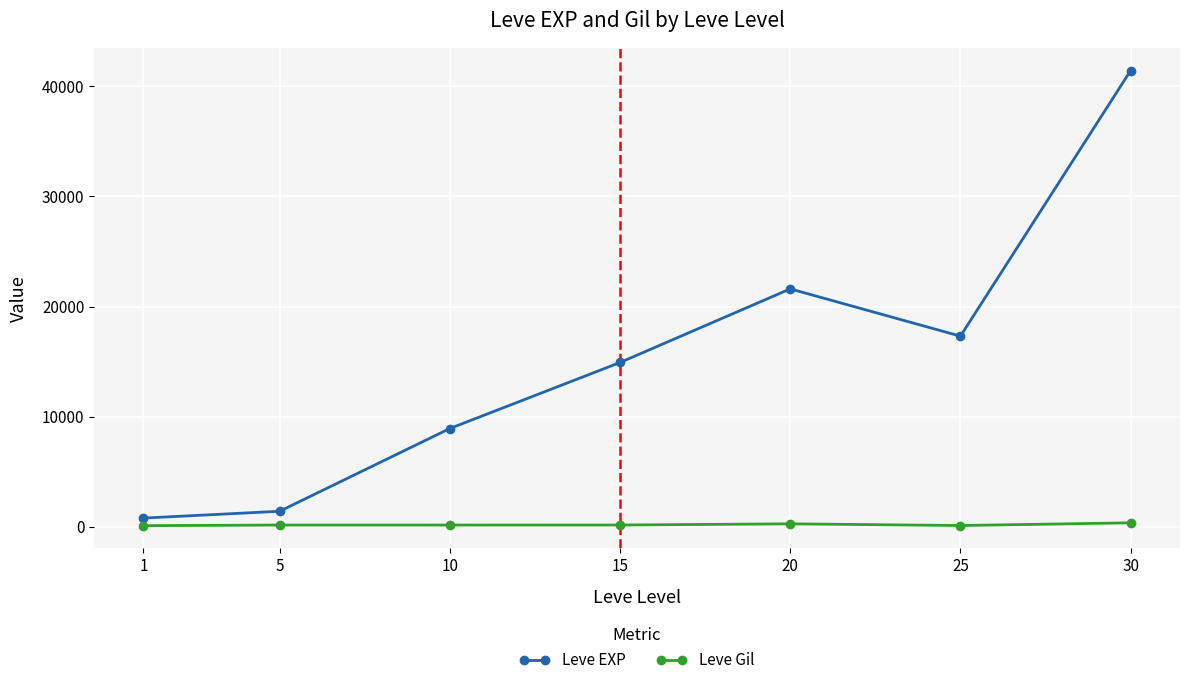

What is the difference between the maximum and minimum values in the Leve EXP series?

40610